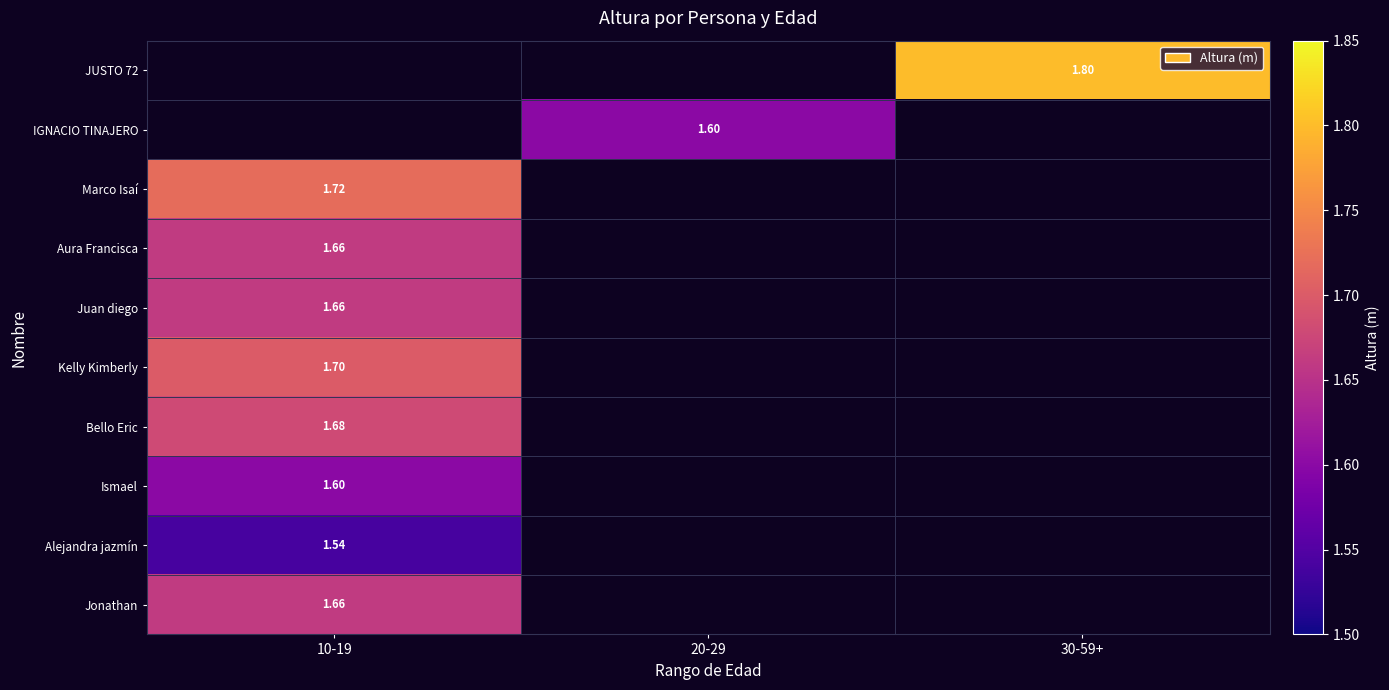

Is the value of Marco Isaí at 10-19 greater than the value of JUSTO 72 at 30-59+?

No